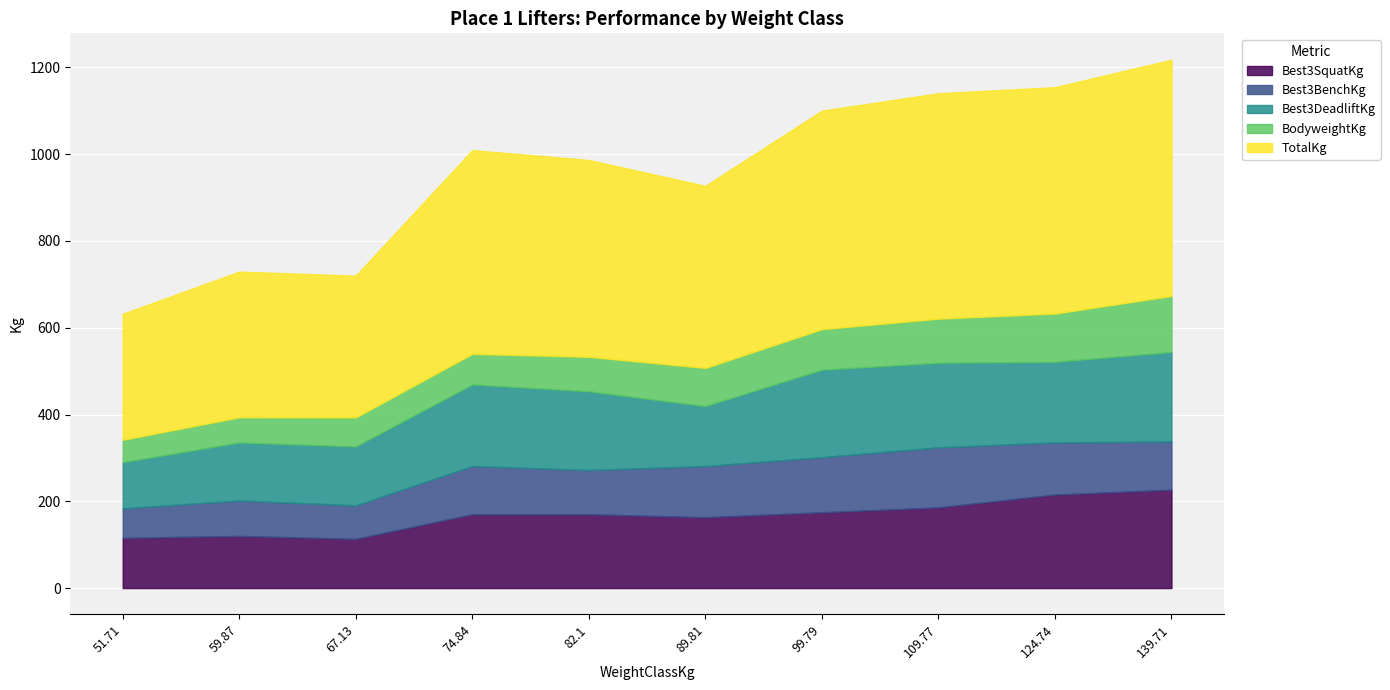

True or false: BodyweightKg has more than 0 interior local peaks.

False